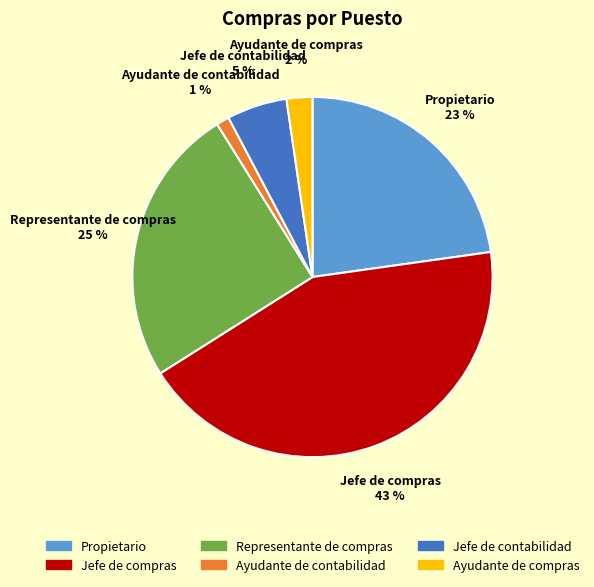

To the nearest percent, what is the difference between the largest and smallest slice percentages?

42%